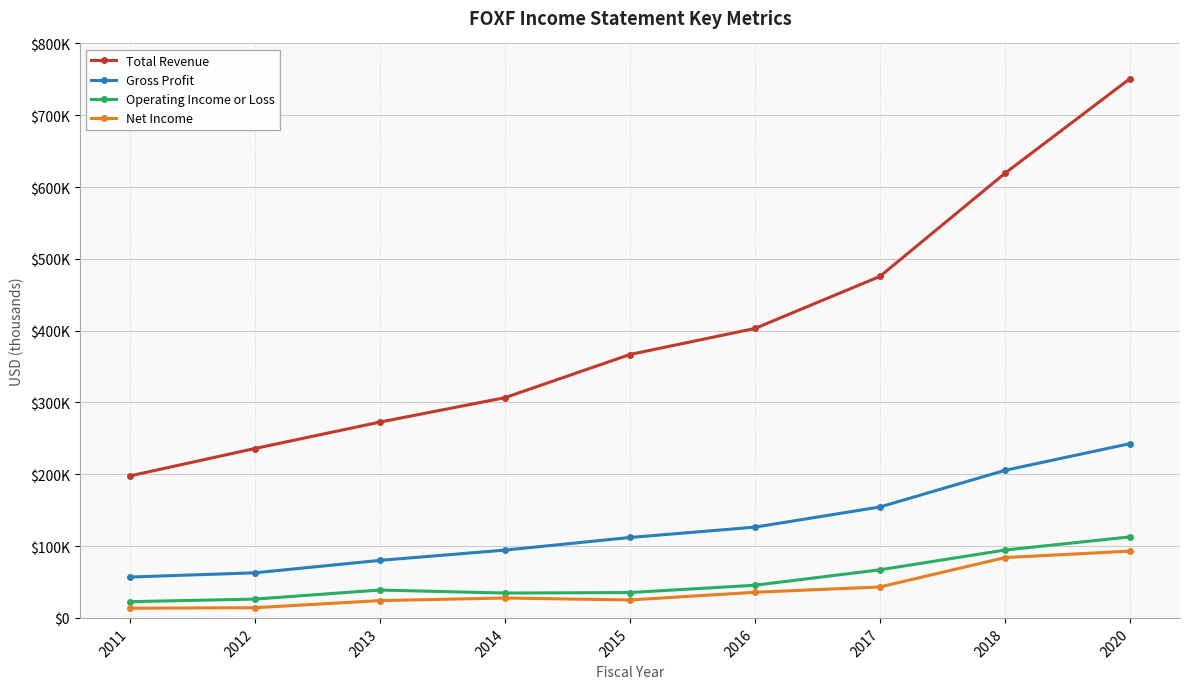

True or false: Net Income and Total Revenue cross at least once.

False